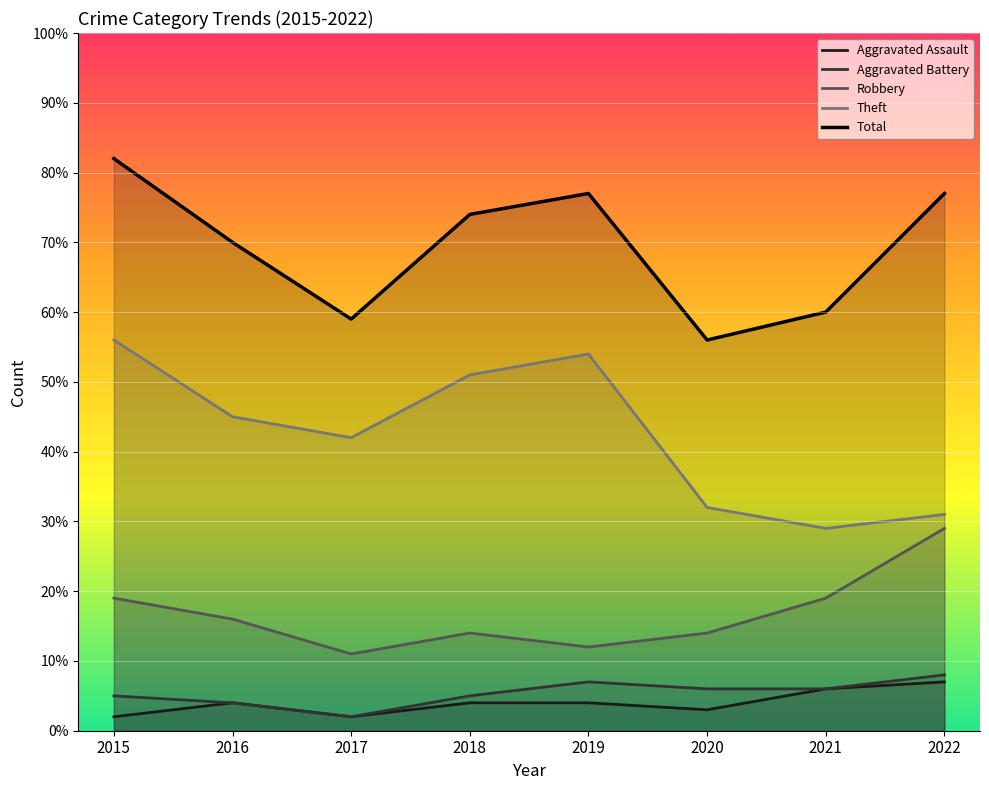

True or false: Total and Aggravated Assault intersect in this chart.

False